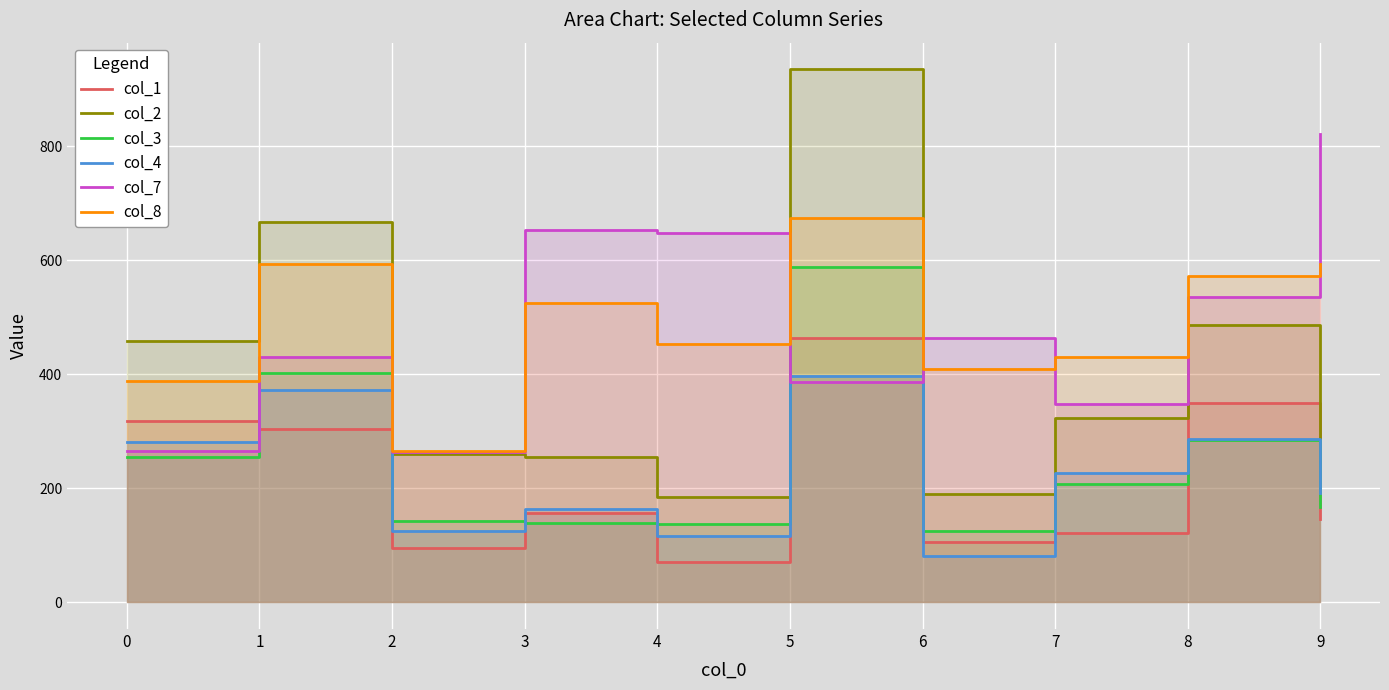

Which series ends up on top after the final intersection of col_4 and col_3?

col_4